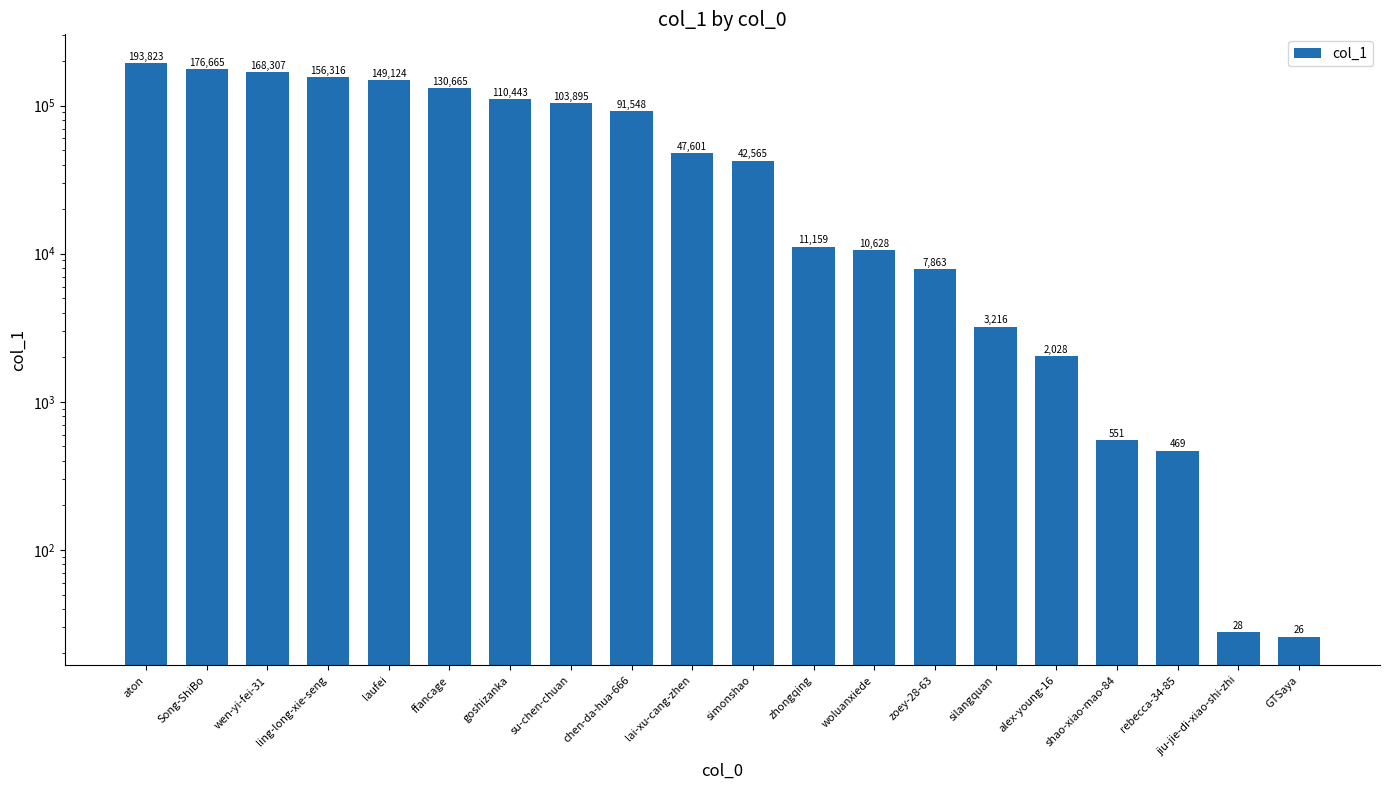

What is the label of the 2nd bar from the left?

Song-ShiBo